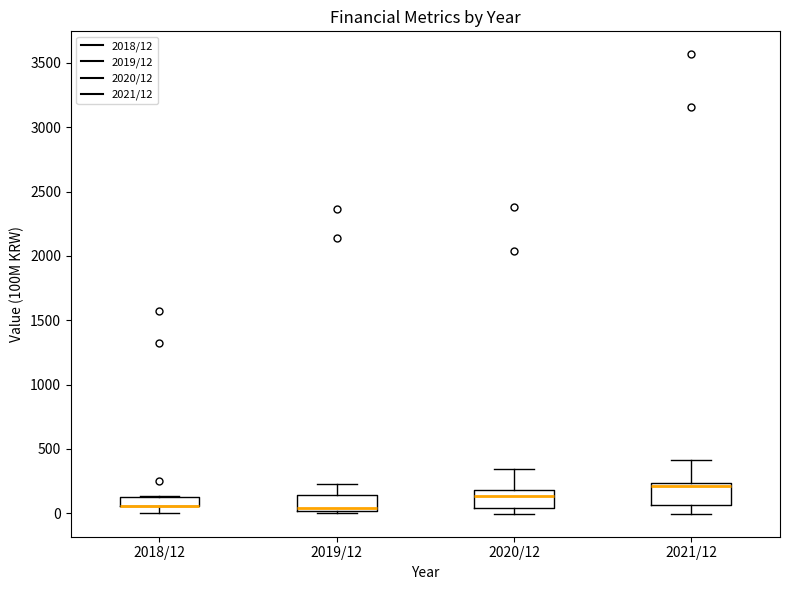

Where does the upper whisker of the box for 2020/12 end on the y-axis? The values are not printed on the chart, so give them approximately, as read against the axis.

350